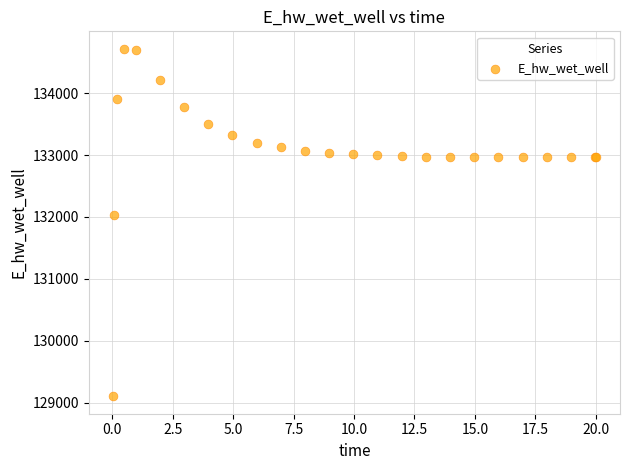

What Y value in the scatter plot is closest to 131910?

132032.9